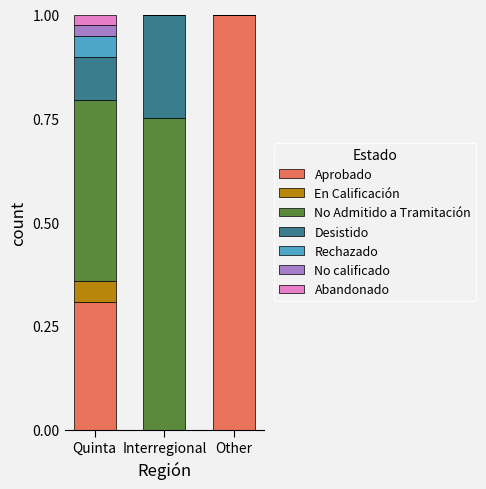

True or false: Aprobado has a value of -0.0 at Other.

False